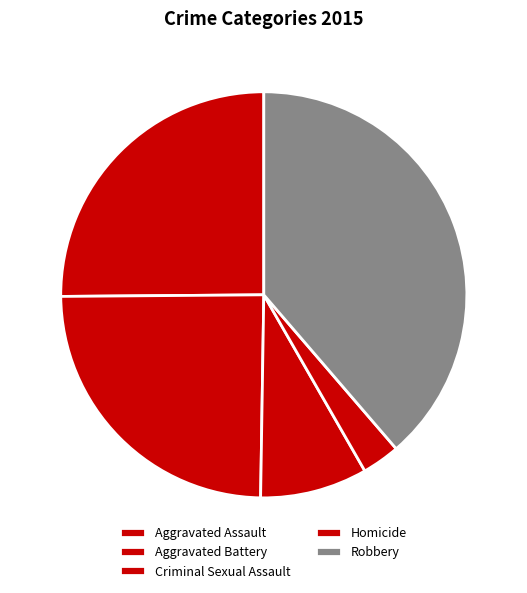

What is the smallest slice in the pie chart?

Homicide